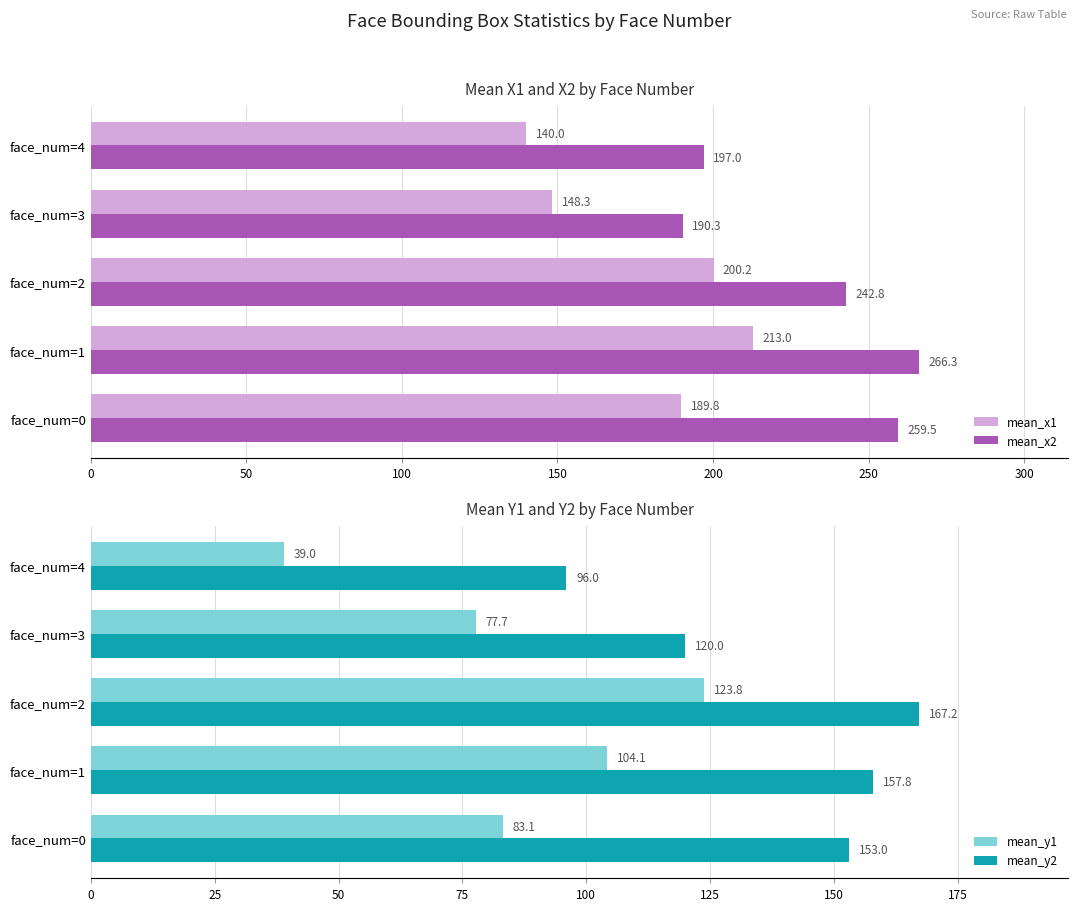

The mean_x1 series shows 200.2 at face_num=2. True or false?

True